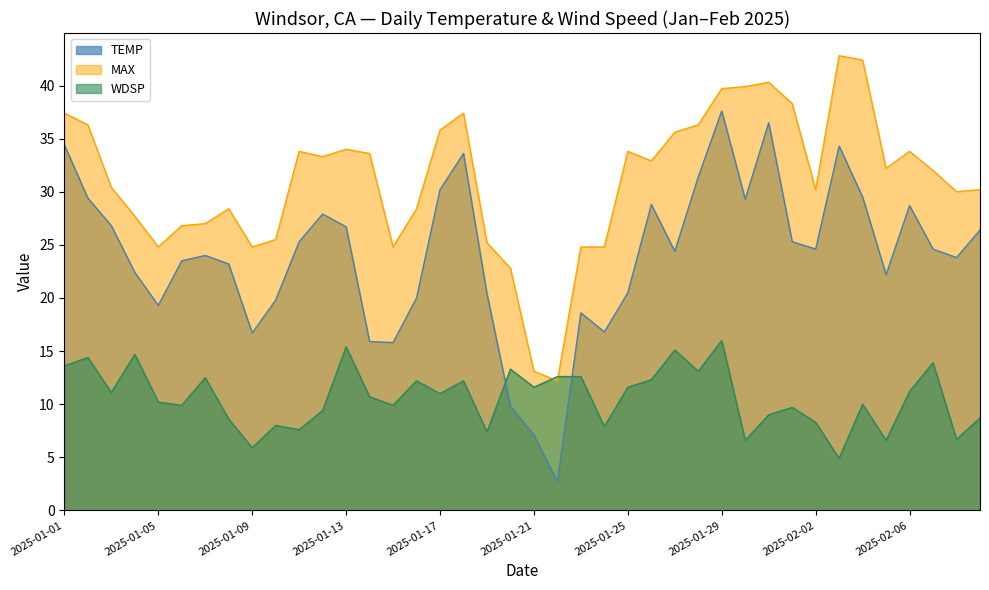

Reading left to right, list all the values displayed in this chart.

TEMP: 34.4	29.4	26.8	22.4	19.3	23.5	24.0	23.2	16.7	19.8	25.3	27.9	26.7	15.9	15.8	20.0	30.2	33.6	20.4	9.8	7.1	2.7	18.6	16.8	20.5	28.8	24.4	31.4	37.6	29.3	36.5	25.3	24.6	34.3	29.5	22.2	28.7	24.6	23.8	26.4
MAX: 37.4	36.3	30.4	27.7	24.8	26.8	27.0	28.4	24.8	25.5	33.8	33.3	34.0	33.6	24.8	28.4	35.8	37.4	25.2	22.8	13.1	12.2	24.8	24.8	33.8	32.9	35.6	36.3	39.7	39.9	40.3	38.3	30.2	42.8	42.4	32.2	33.8	32.0	30.0	30.2
WDSP: 13.6	14.4	11.1	14.7	10.2	9.9	12.5	8.6	5.9	8.0	7.6	9.4	15.4	10.7	9.9	12.2	11.0	12.2	7.4	13.3	11.6	12.6	12.6	7.9	11.6	12.3	15.1	13.1	16.0	6.6	9.0	9.7	8.3	4.9	10.0	6.6	11.2	13.9	6.7	8.7